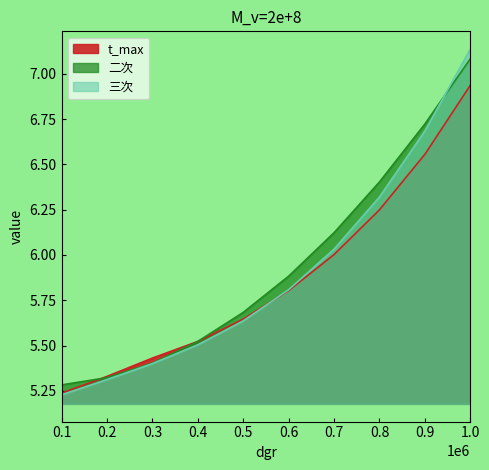

Where is t_max nearest to the value 6?

0.7